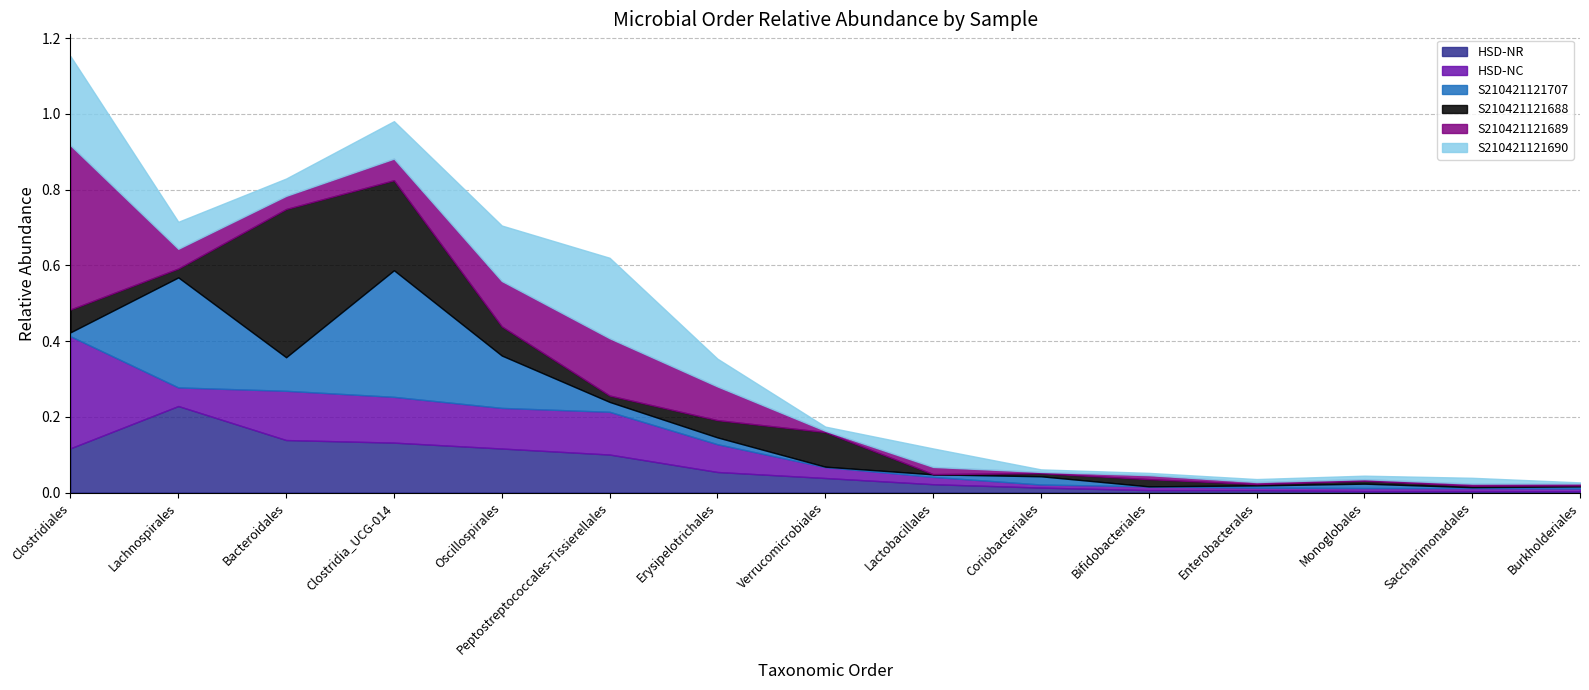

Reading right to left, list all the values displayed in this chart.

HSD-NR: Burkholderiales=0.0	Saccharimonadales=0.0	Monoglobales=0.0	Enterobacterales=0.0	Bifidobacteriales=0.0	Coriobacteriales=0.0	Lactobacillales=0.0	Verrucomicrobiales=0.0	Erysipelotrichales=0.1	Peptostreptococcales-Tissierellales=0.1	Oscillospirales=0.1	Clostridia_UCG-014=0.1	Bacteroidales=0.1	Lachnospirales=0.2	Clostridiales=0.1
HSD-NC: Burkholderiales=0.0	Saccharimonadales=0.0	Monoglobales=0.0	Enterobacterales=0.0	Bifidobacteriales=0.0	Coriobacteriales=0.0	Lactobacillales=0.0	Verrucomicrobiales=0.0	Erysipelotrichales=0.1	Peptostreptococcales-Tissierellales=0.1	Oscillospirales=0.1	Clostridia_UCG-014=0.1	Bacteroidales=0.1	Lachnospirales=0.0	Clostridiales=0.3
S210421121707: Burkholderiales=0.0	Saccharimonadales=0.0	Monoglobales=0.0	Enterobacterales=0.0	Bifidobacteriales=0.0	Coriobacteriales=0.0	Lactobacillales=0.0	Verrucomicrobiales=0.0	Erysipelotrichales=0.0	Peptostreptococcales-Tissierellales=0.0	Oscillospirales=0.1	Clostridia_UCG-014=0.3	Bacteroidales=0.1	Lachnospirales=0.3	Clostridiales=0.0
S210421121688: Burkholderiales=0.0	Saccharimonadales=0.0	Monoglobales=0.0	Enterobacterales=0.0	Bifidobacteriales=0.0	Coriobacteriales=0.0	Lactobacillales=0.0	Verrucomicrobiales=0.1	Erysipelotrichales=0.0	Peptostreptococcales-Tissierellales=0.0	Oscillospirales=0.1	Clostridia_UCG-014=0.2	Bacteroidales=0.4	Lachnospirales=0.0	Clostridiales=0.1
S210421121689: Burkholderiales=0.0	Saccharimonadales=0.0	Monoglobales=0.0	Enterobacterales=0.0	Bifidobacteriales=0.0	Coriobacteriales=0.0	Lactobacillales=0.0	Verrucomicrobiales=0.0	Erysipelotrichales=0.1	Peptostreptococcales-Tissierellales=0.2	Oscillospirales=0.1	Clostridia_UCG-014=0.1	Bacteroidales=0.0	Lachnospirales=0.1	Clostridiales=0.4
S210421121690: Burkholderiales=0.0	Saccharimonadales=0.0	Monoglobales=0.0	Enterobacterales=0.0	Bifidobacteriales=0.0	Coriobacteriales=0.0	Lactobacillales=0.0	Verrucomicrobiales=0.0	Erysipelotrichales=0.1	Peptostreptococcales-Tissierellales=0.2	Oscillospirales=0.1	Clostridia_UCG-014=0.1	Bacteroidales=0.0	Lachnospirales=0.1	Clostridiales=0.2